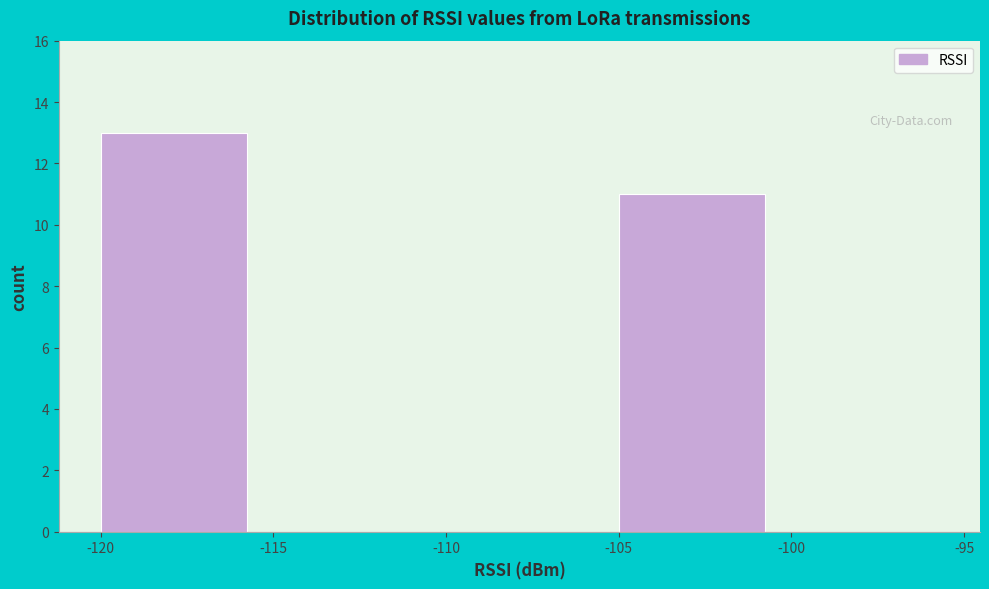

Reading left to right, transcribe this chart: for each bar, give the range it covers on the x-axis and its height. The values are not printed on the chart, so give them approximately, as read against the axis.

-120 to -115: 13
-115 to -110: 0
-110 to -105: 0
-105 to -100: 11
-100 to -95: 0